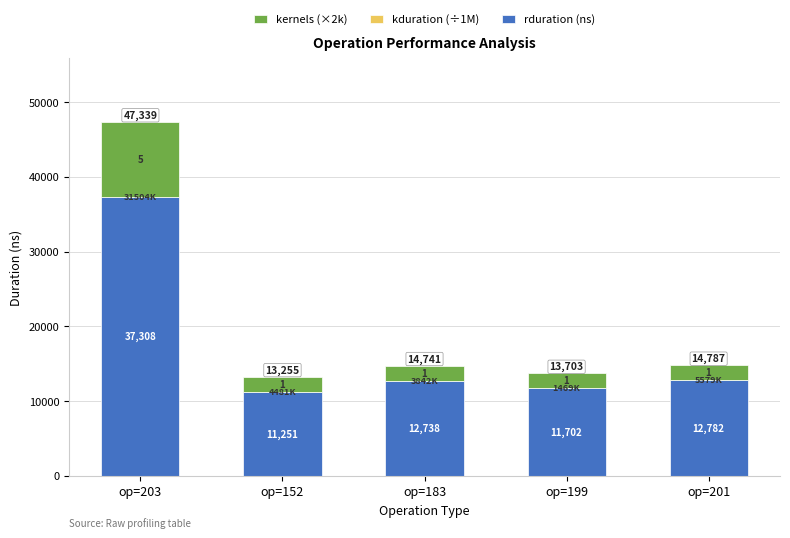

What is the sum of all rduration (ns) values?

85781.0